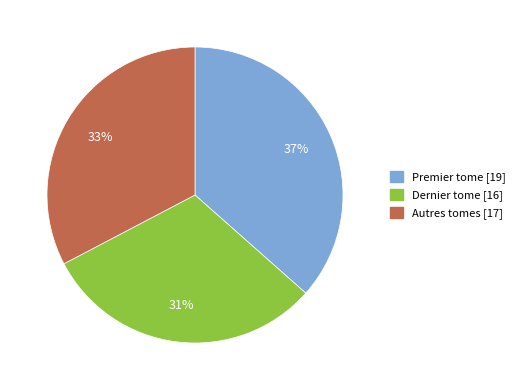

Between Dernier tome and Autres tomes, which is larger?

Autres tomes